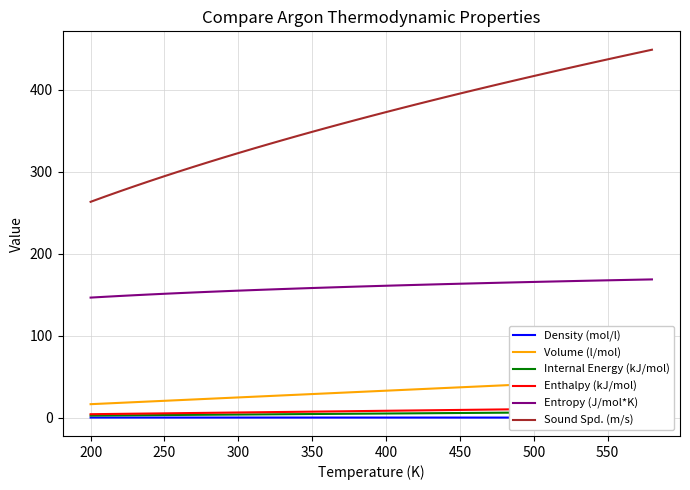

Which series has the largest range (max minus min)?

Sound Spd. (m/s)